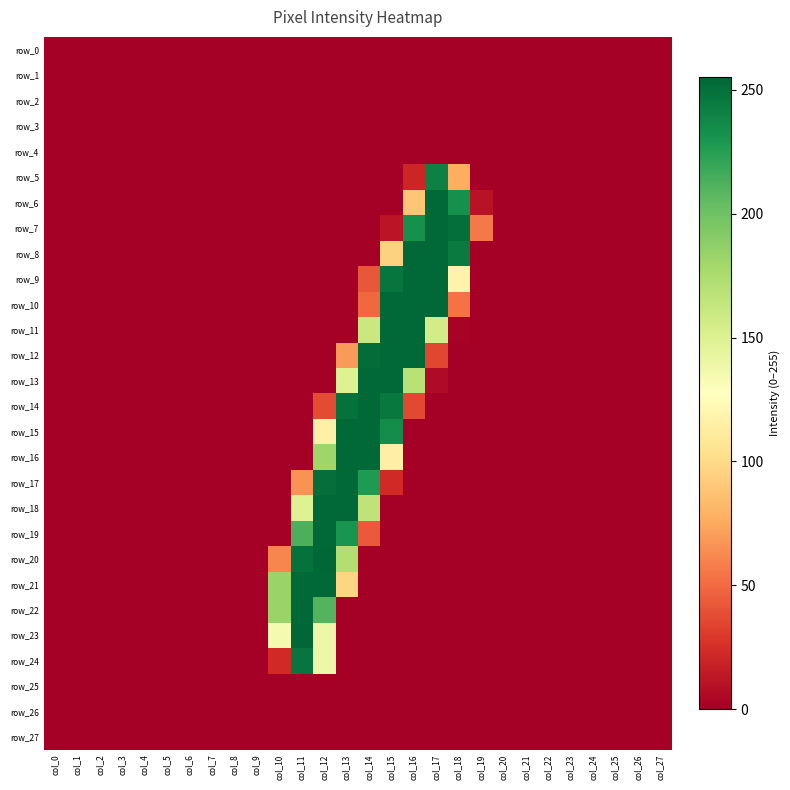

At which category is the sum across all series the highest?

col_12